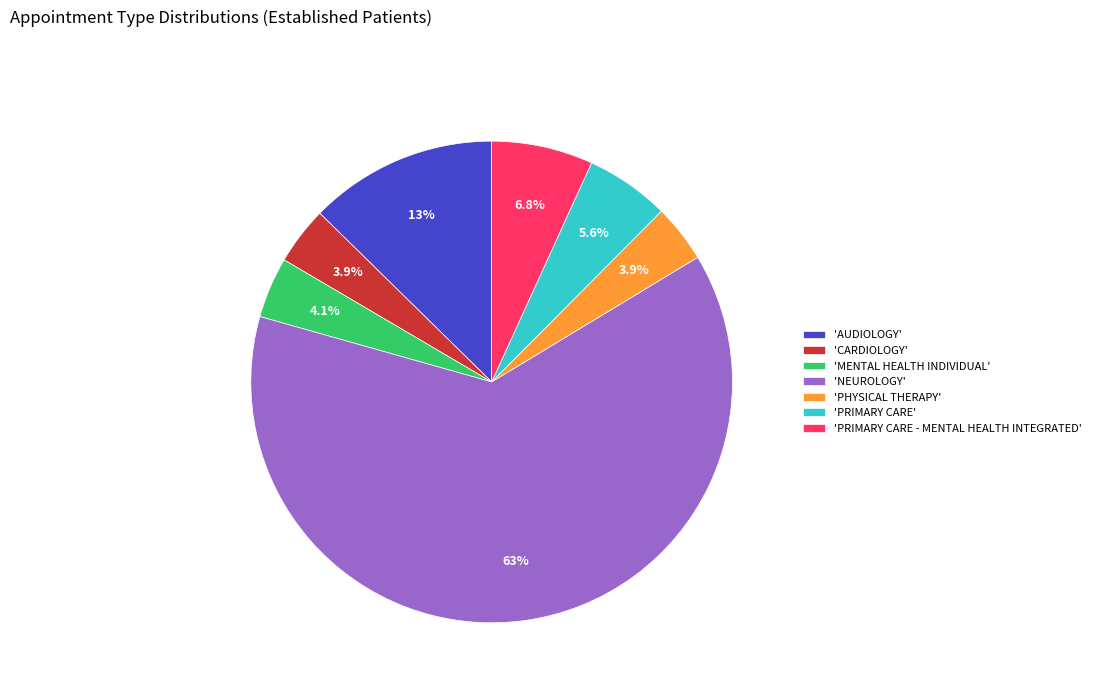

Between 'MENTAL HEALTH INDIVIDUAL' and 'NEUROLOGY', which is larger?

'NEUROLOGY'